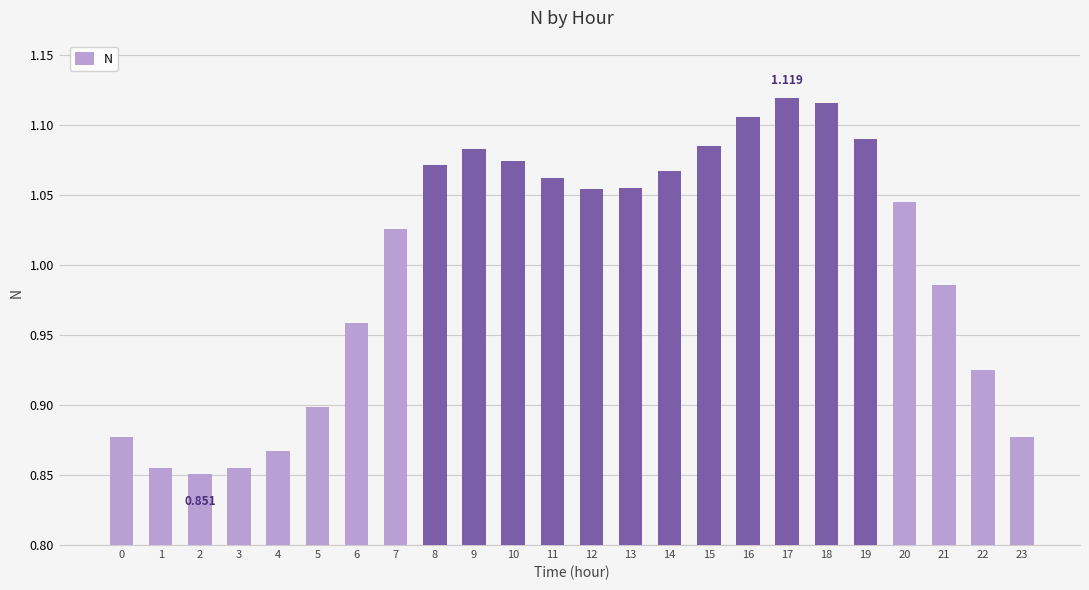

How many data points are less than 1?

10